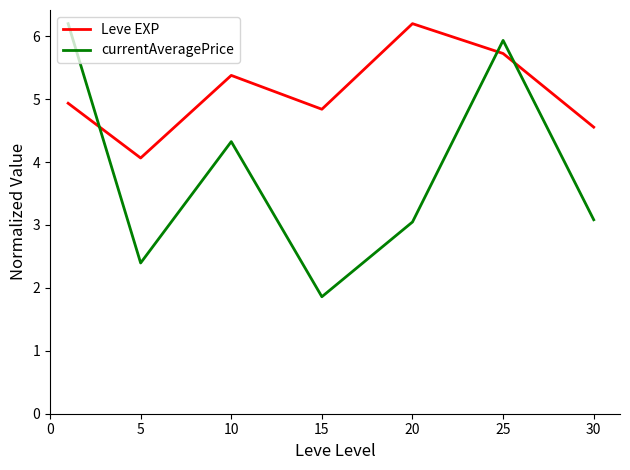

What is the difference between the maximum and minimum values in the Leve EXP series?

2.1